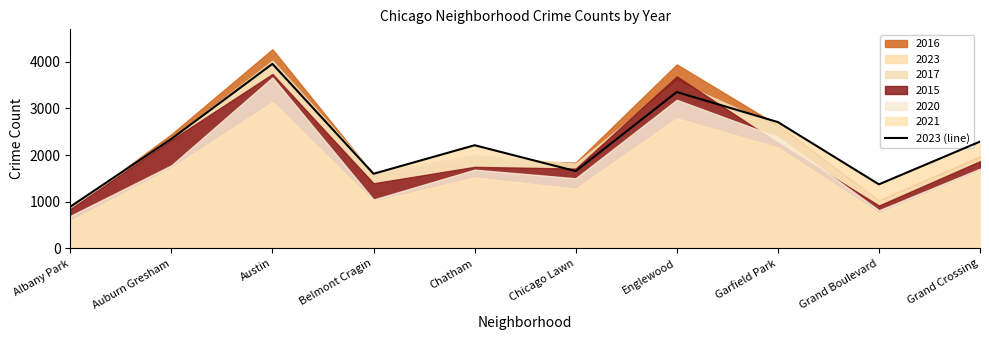

What is the difference between the maximum and minimum values?

3065